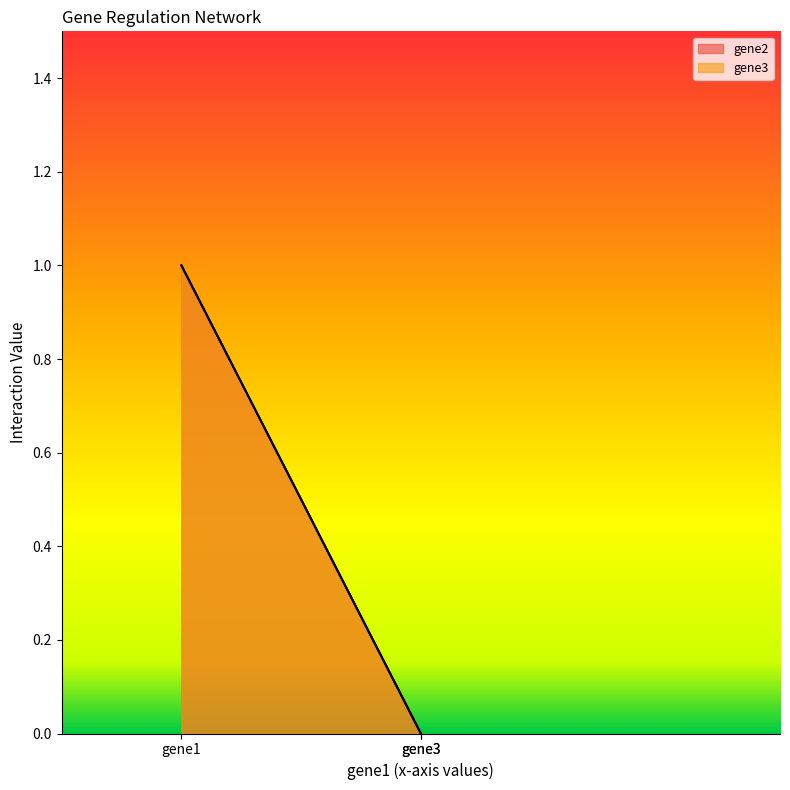

List the series in order of their peak value, highest first.

gene2, gene3